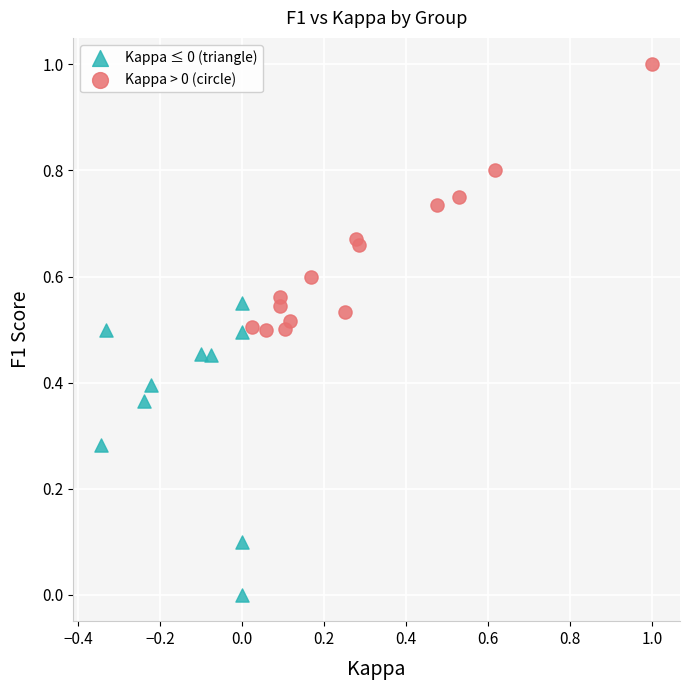

Which series reaches the maximum Y coordinate?

Kappa > 0 (circle)